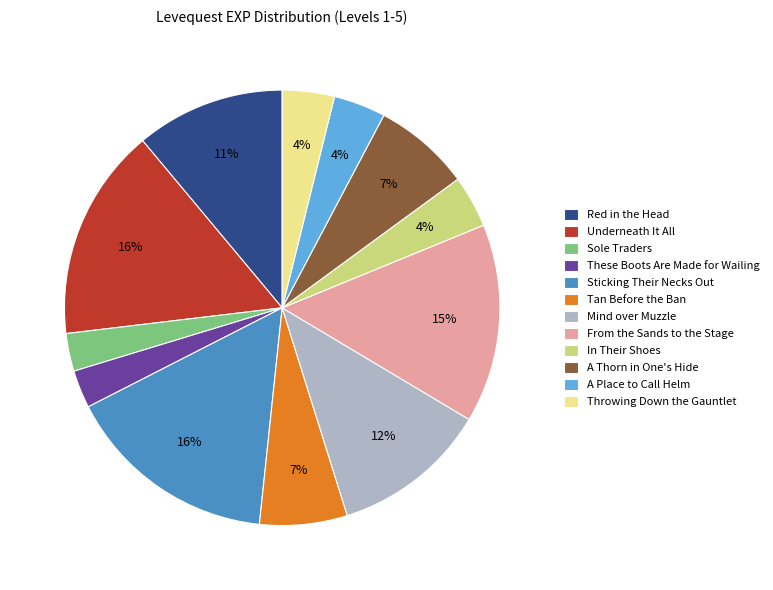

Is the sum of Underneath It All and Mind over Muzzle greater than half?

No